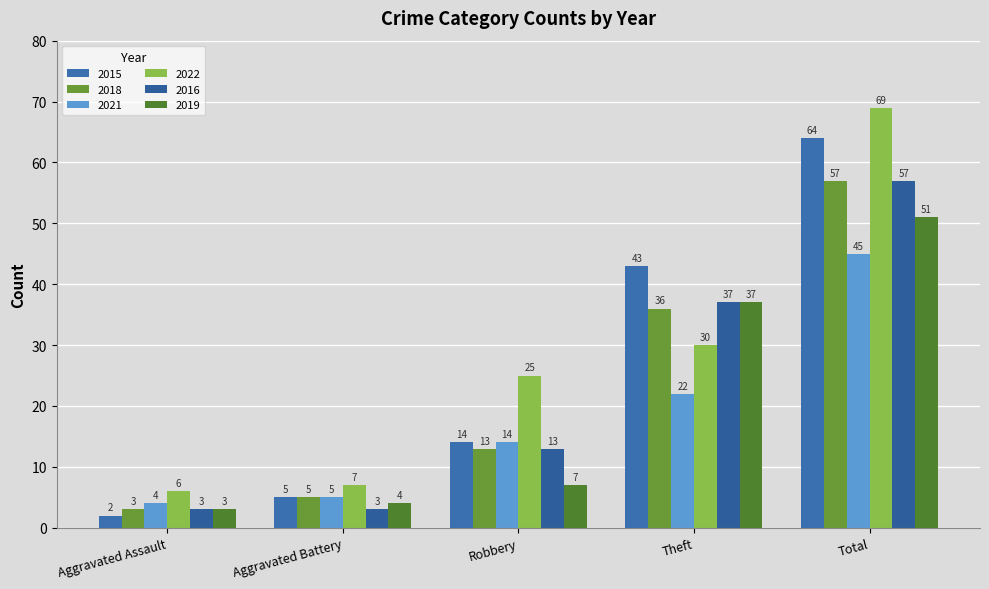

Which has a higher value, Aggravated Battery or Robbery?

Robbery